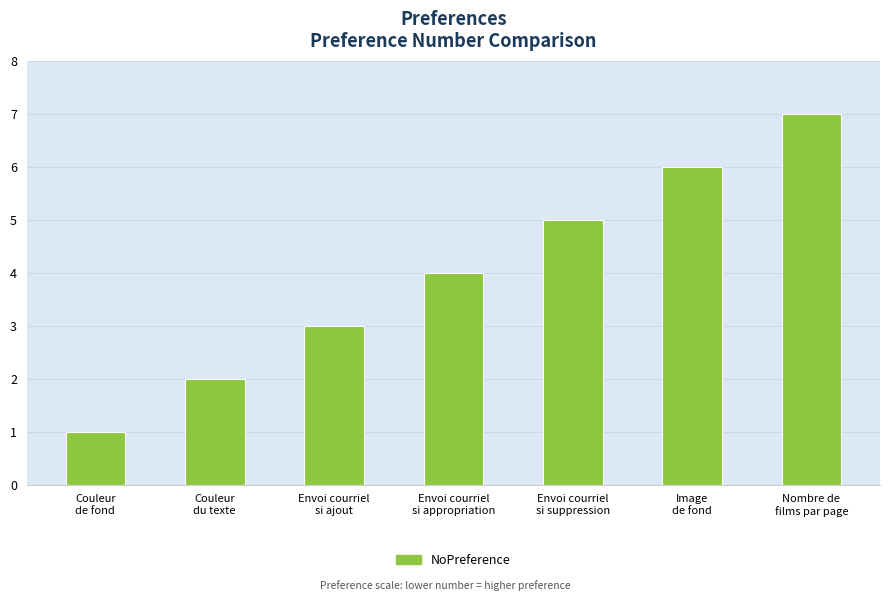

Count the number of data series in this chart.

1